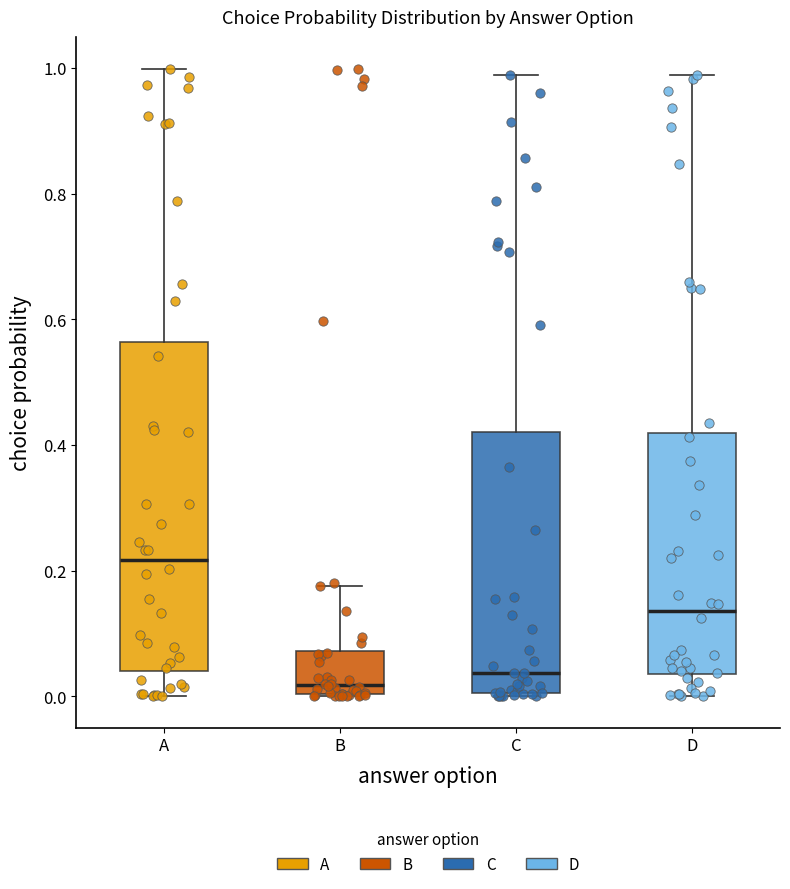

Which box's median line is the highest?

A